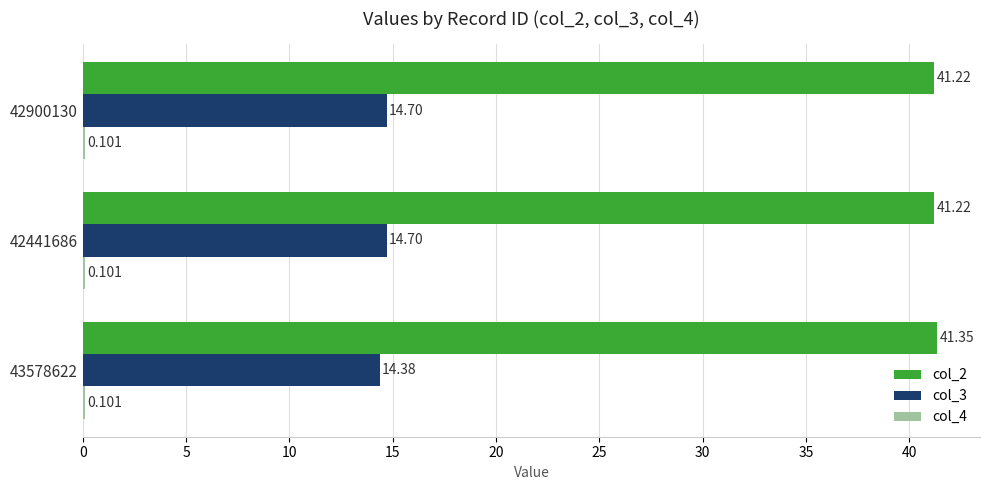

Count the number of data series in this chart.

3